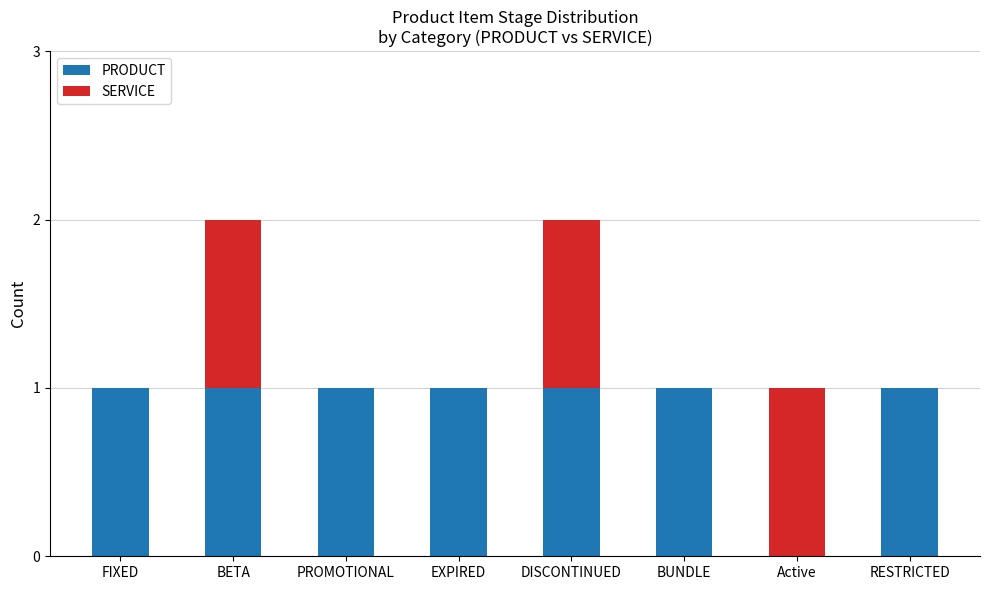

Count the number of categories in the chart.

8